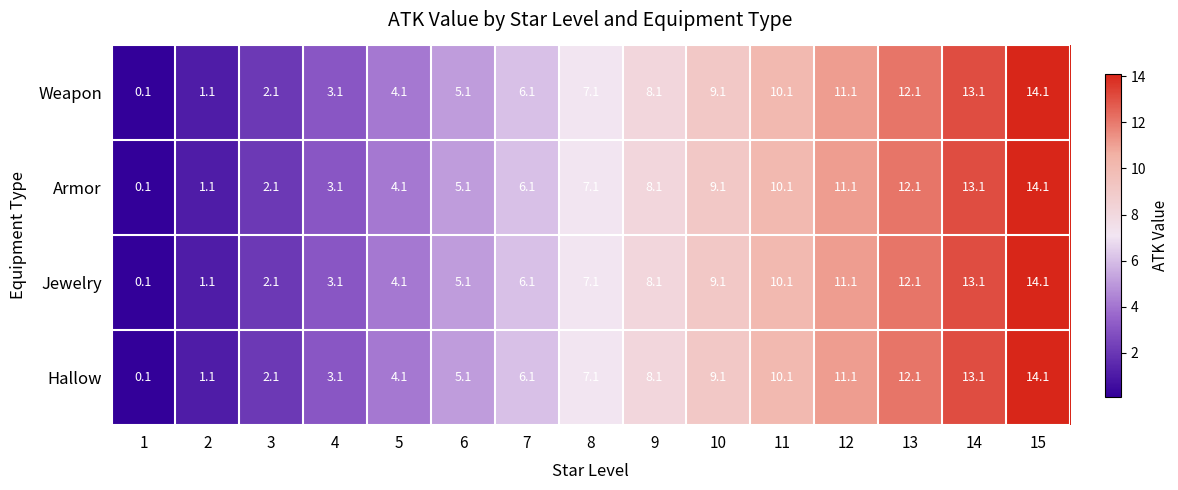

At how many categories does at least one series exceed 3?

12